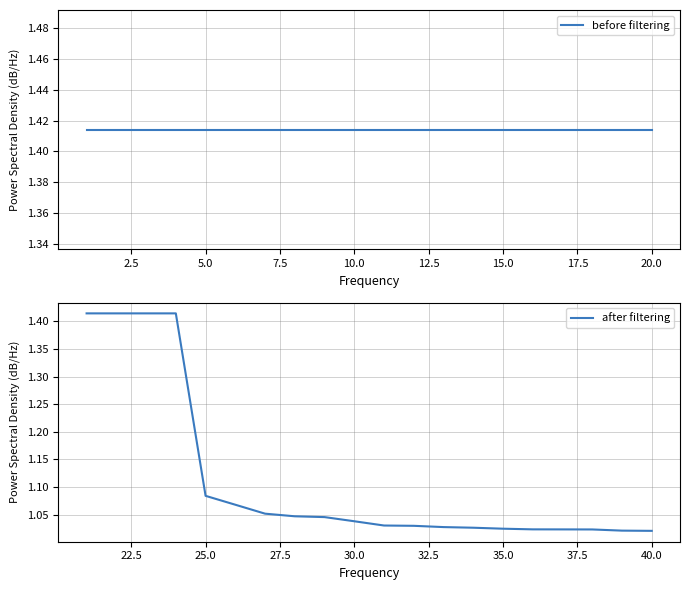

Is it true that after filtering equals 0.8 at 0.0?

False